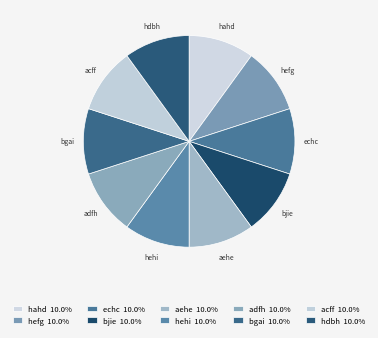

How many segments does this pie chart have?

10